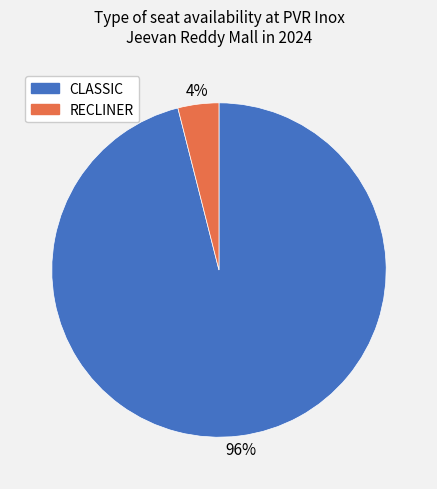

To the nearest percent, what is the difference between the RECLINER and CLASSIC slice percentages?

92%